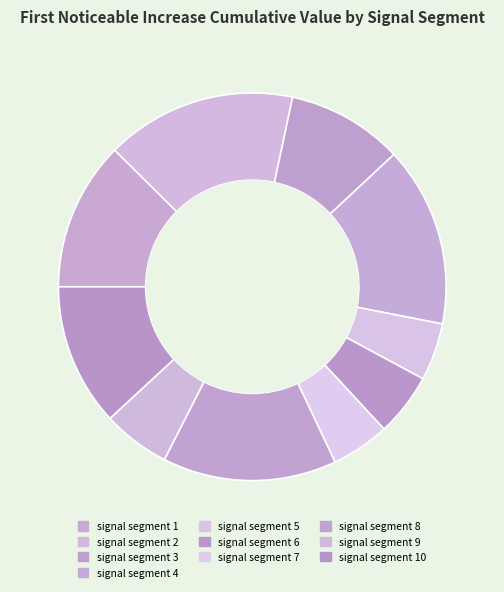

True or false: signal segment 3 accounts for 2% of the total.

False